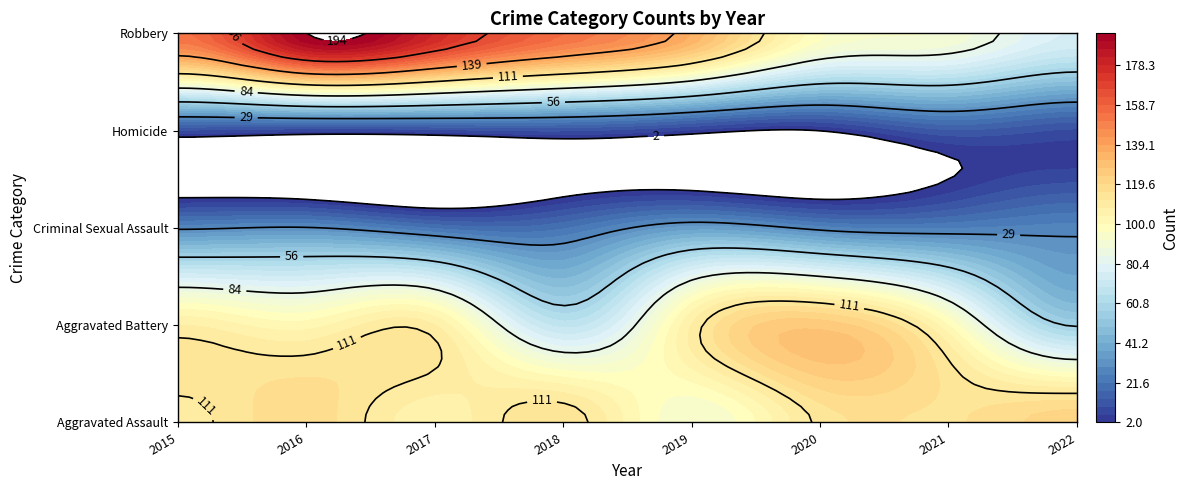

At which label is Homicide closest to 7?

2016